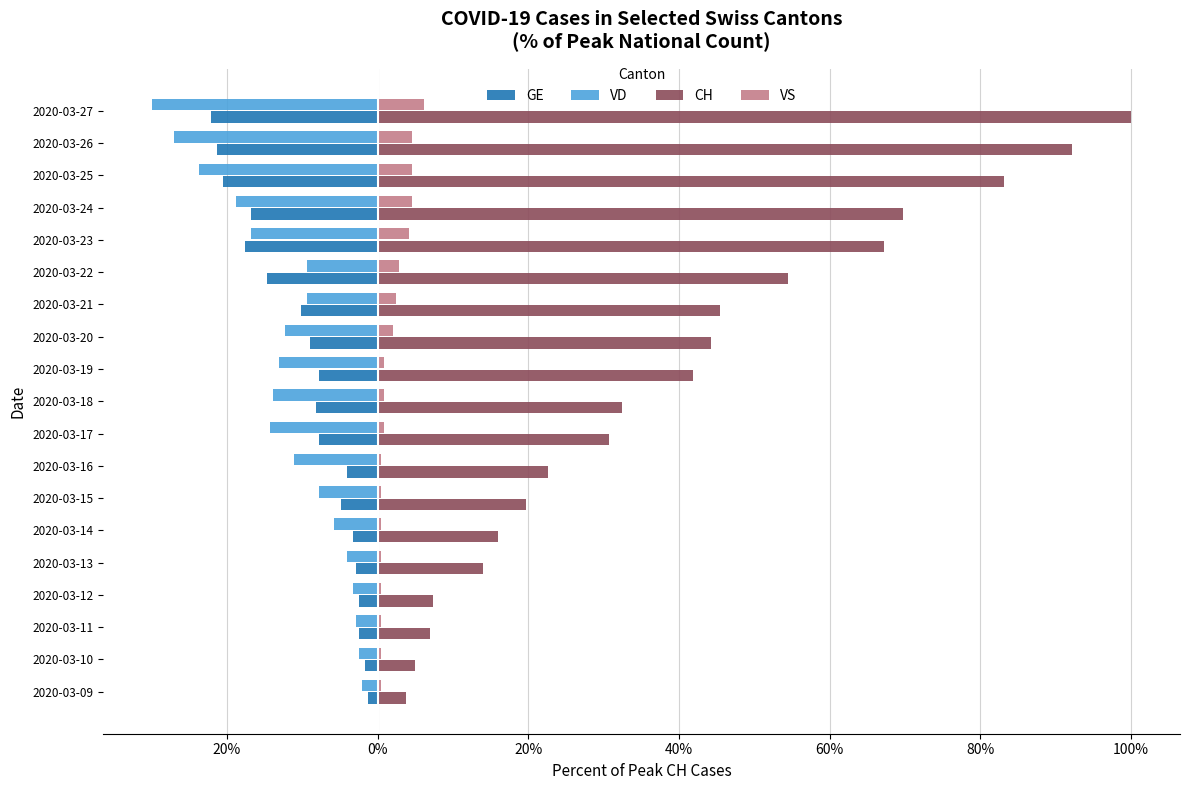

Which series has the largest total across all categories?

CH